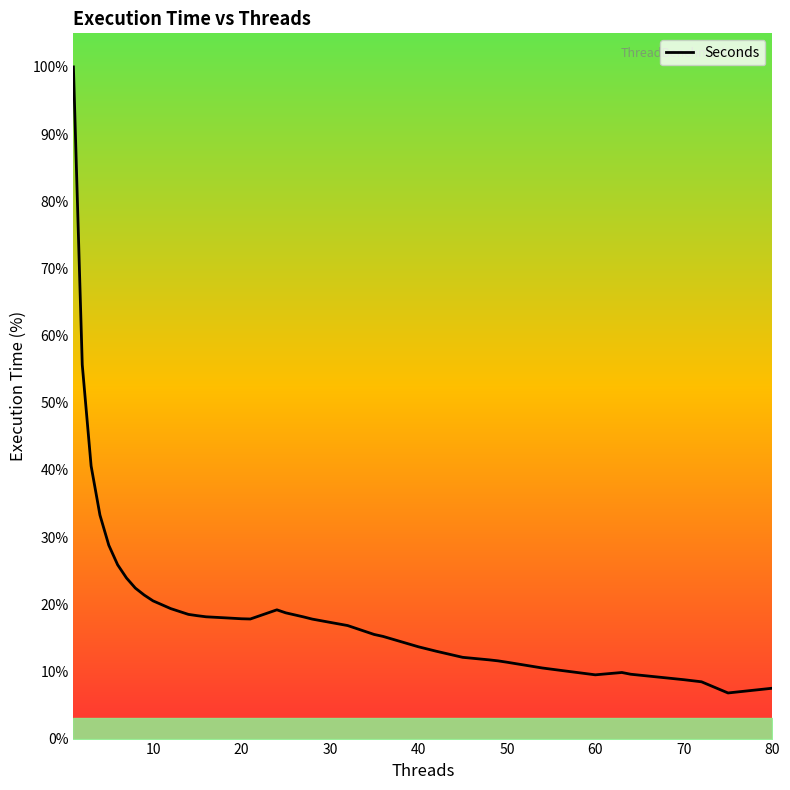

What is the greatest value displayed?

100.0